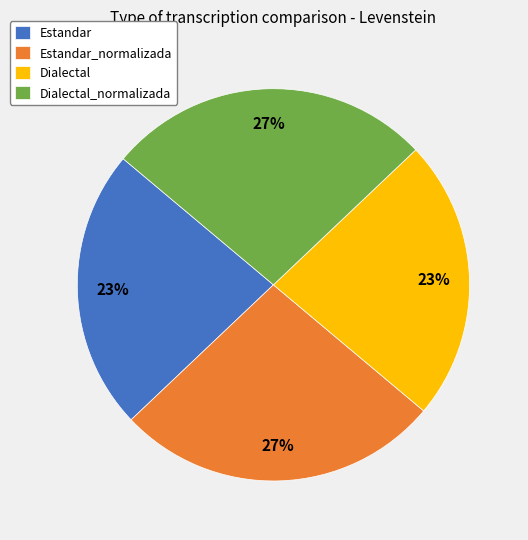

How many segments does this pie chart have?

4